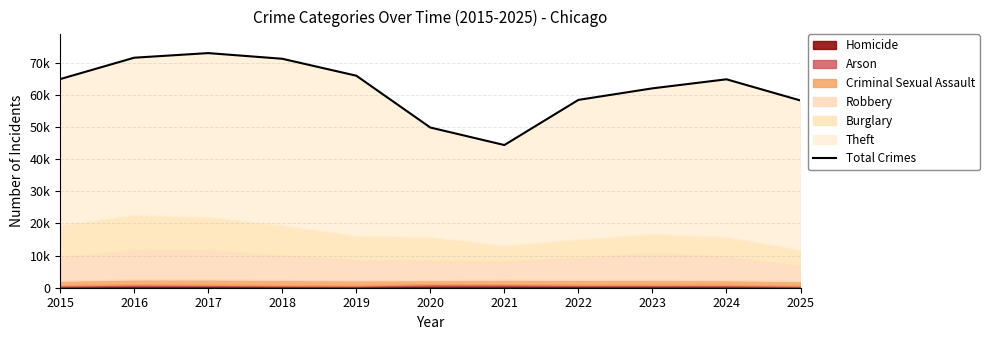

At which label does the data first exceed 64889?

2015